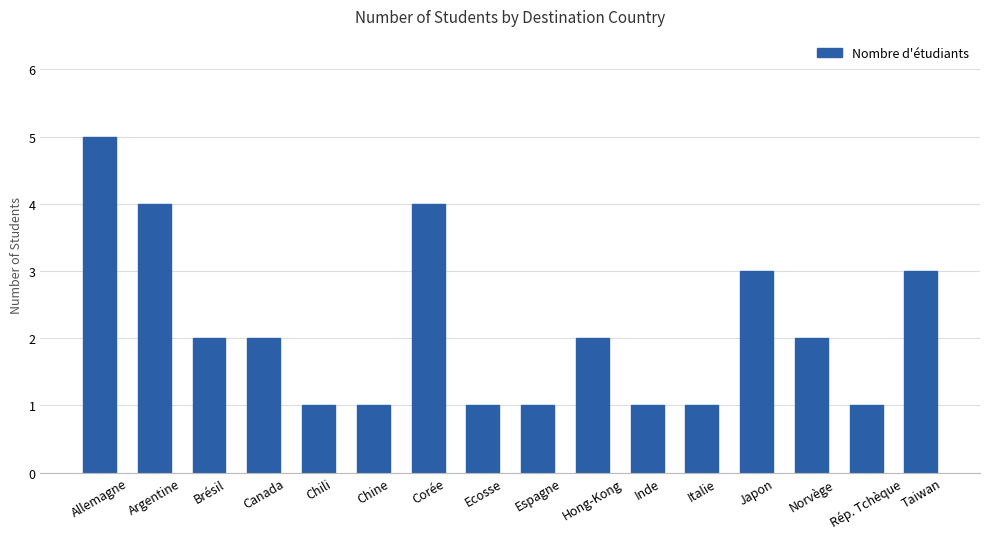

True or false: the data shows 2 at Brésil.

True